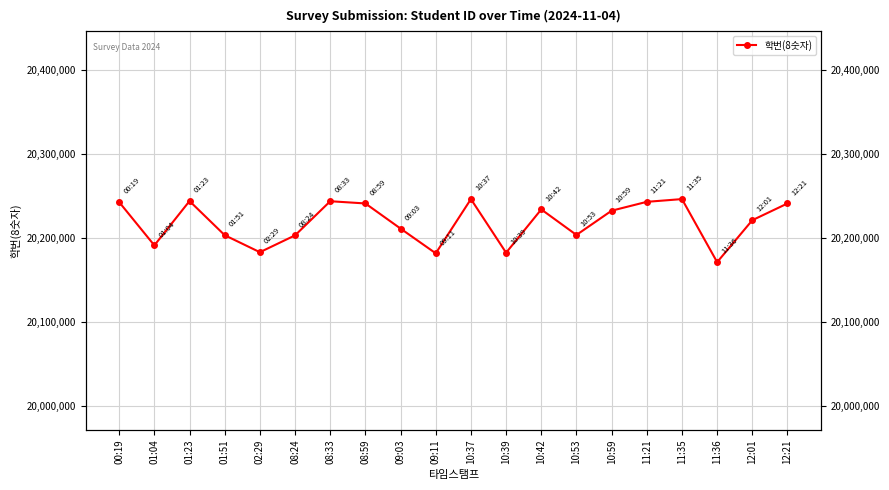

How many interior local peaks (higher than both neighbors) does the data have?

5